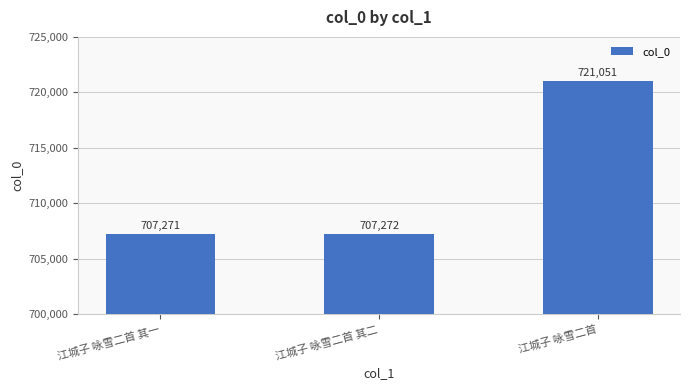

Reading right to left, transcribe all the data shown in this chart.

江城子 咏雪二首=721051	江城子 咏雪二首 其二=707272	江城子 咏雪二首 其一=707271